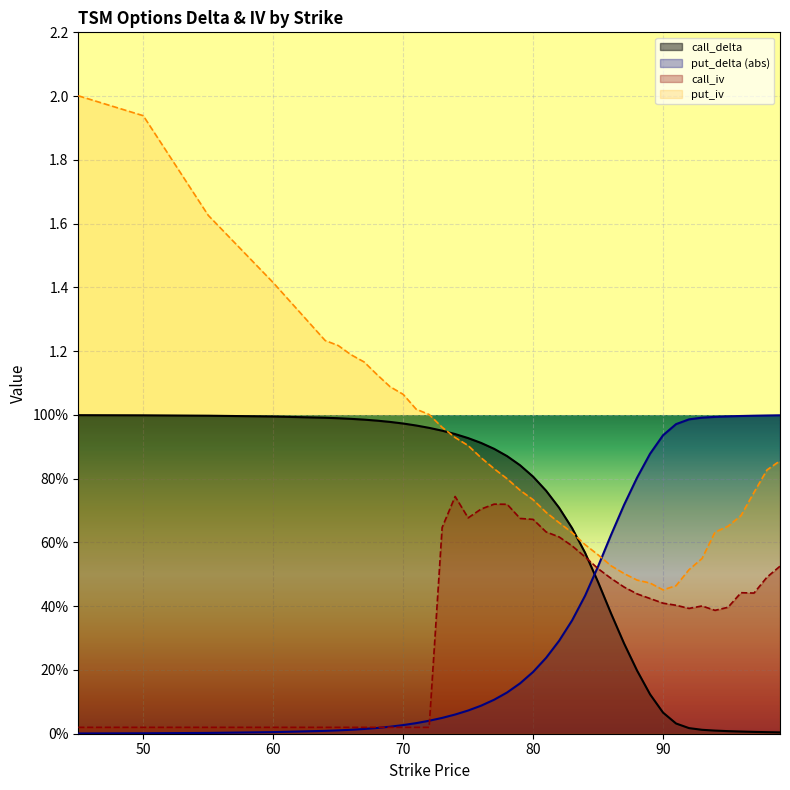

What is the sum of all call_delta values?

24.3